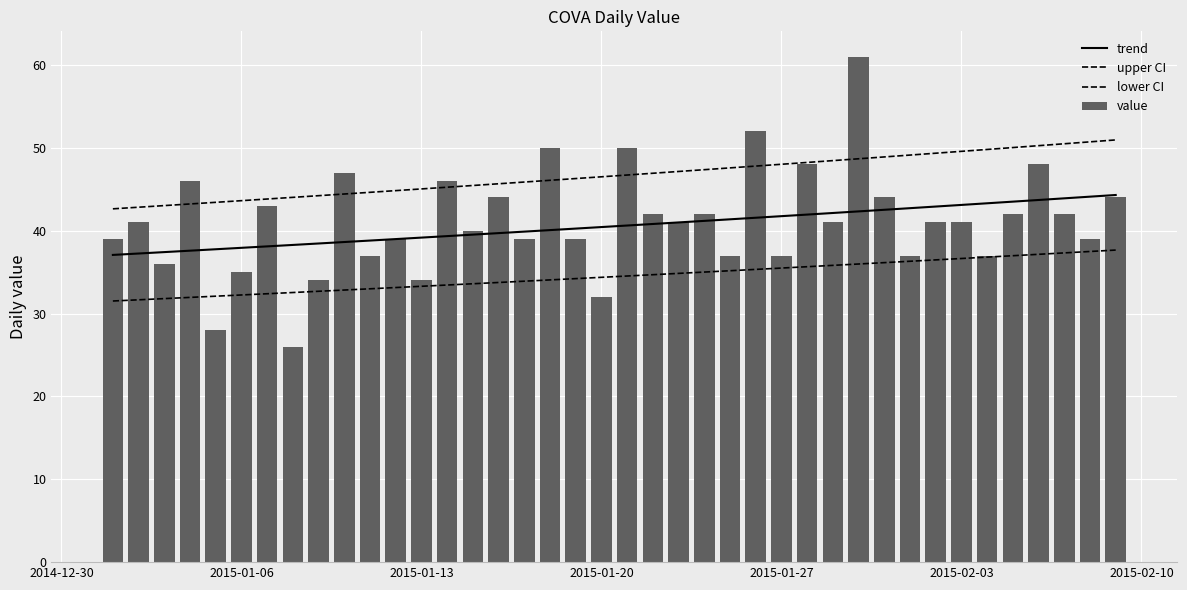

What is the difference between the second highest and second lowest values in the value series?

24